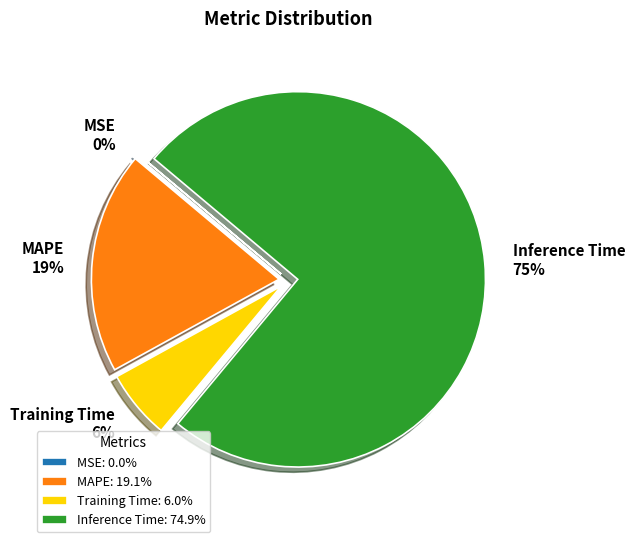

Does Inference Time represent more than half of the total?

Yes